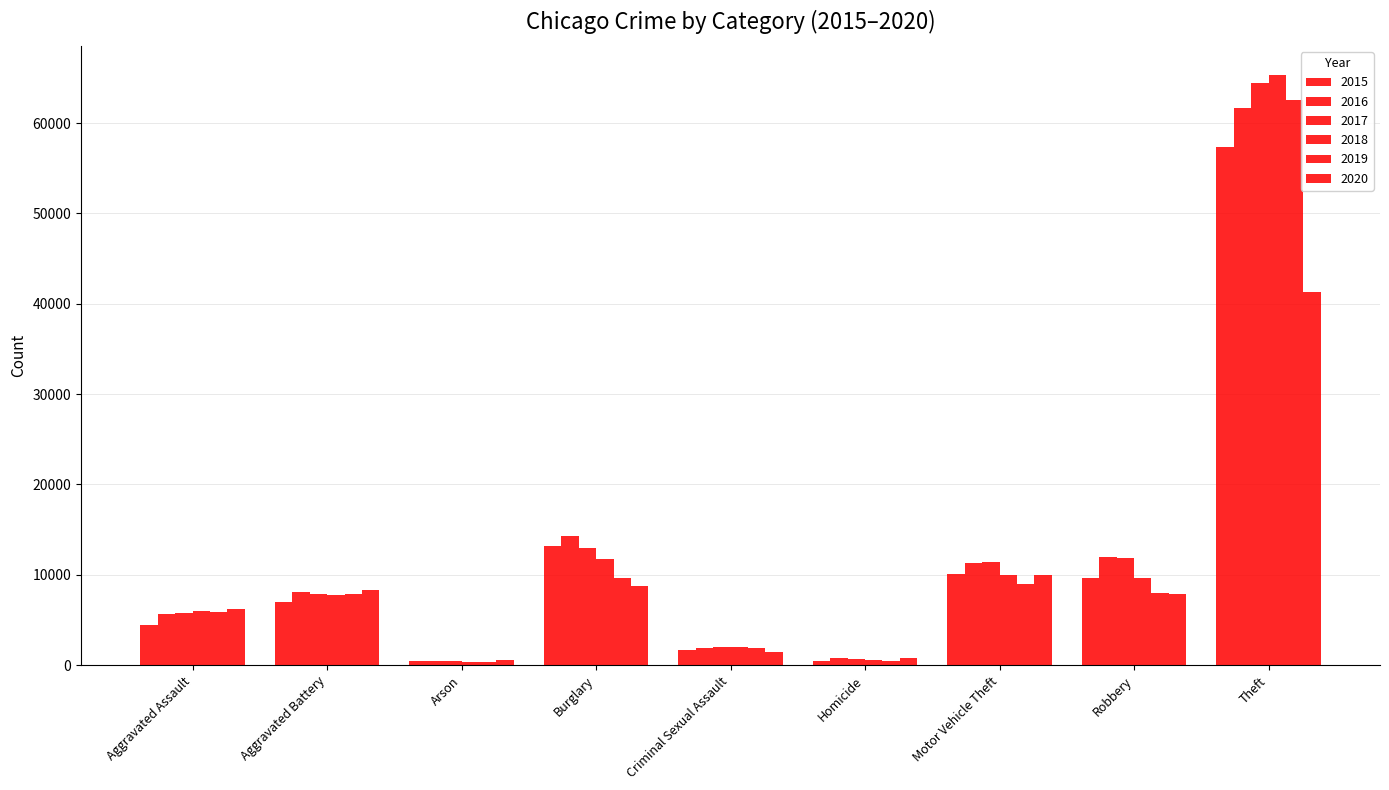

How many values in the 2015 series are below 7019?

4